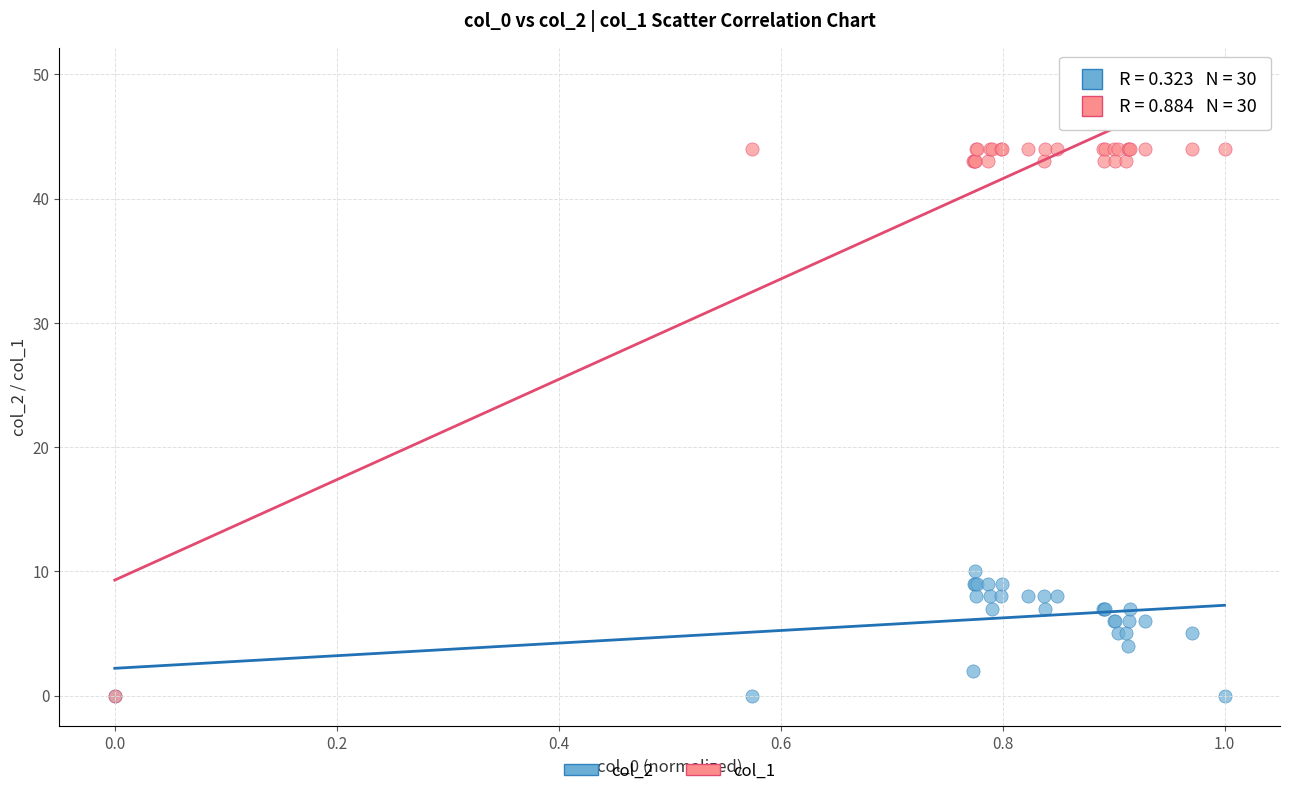

Across all series, what Y value is closest to 22?

10